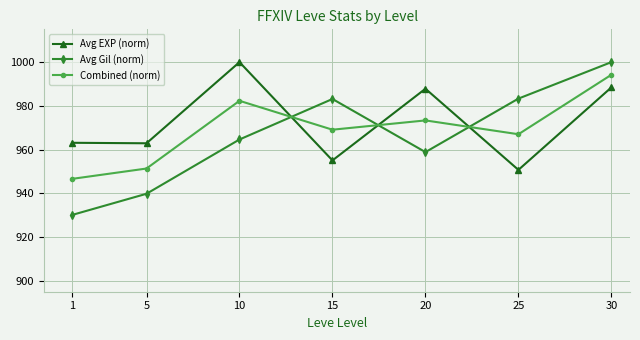

True or false: Avg EXP (norm) has a value of 317.6 at 25.

False